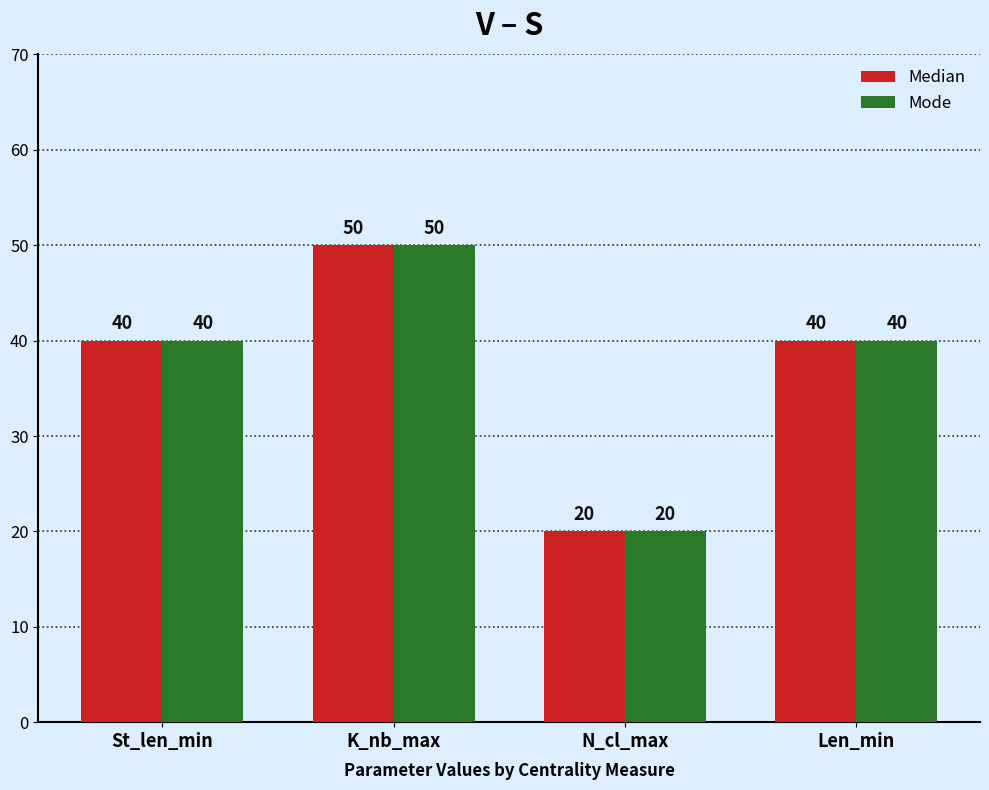

What is the difference between the Median values at N_cl_max and Len_min?

20